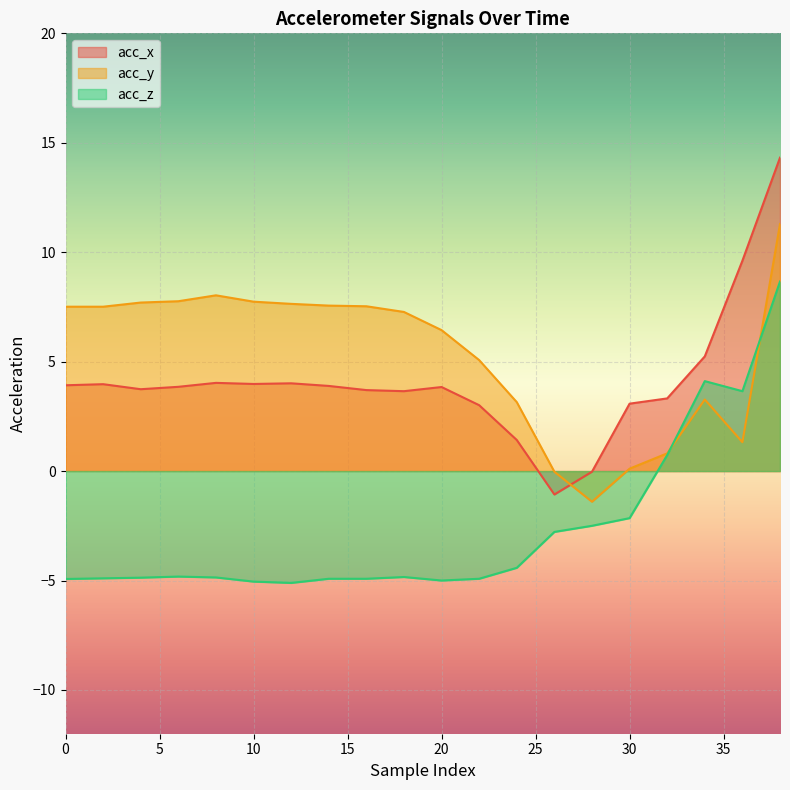

What is the approximate value of acc_y at 36?

1.3